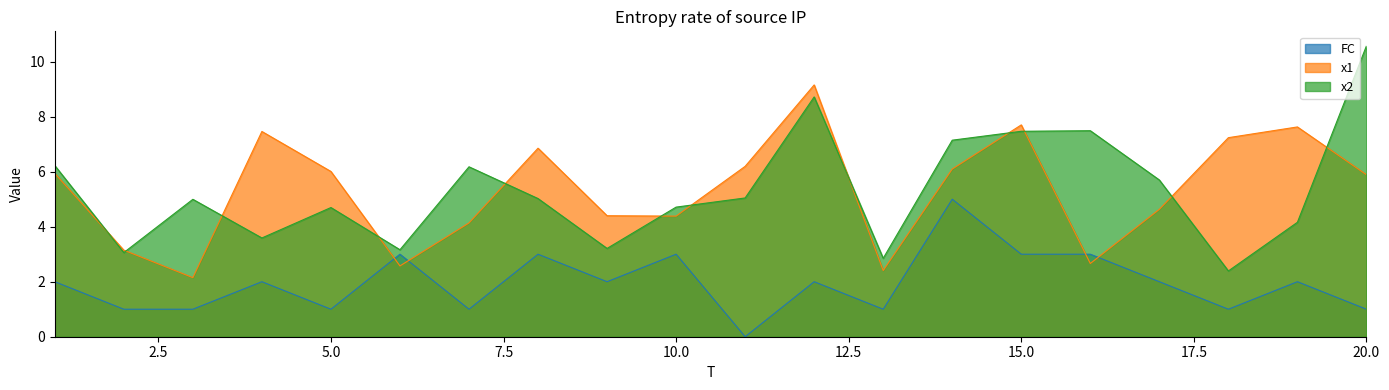

Reading left to right, what are all the values shown in this chart?

x1: 5.9	3.1	2.1	7.5	6.0	2.6	4.1	6.9	4.4	4.4	6.2	9.2	2.4	6.1	7.7	2.7	4.6	7.2	7.6	5.9
x2: 6.2	3.1	5.0	3.6	4.7	3.2	6.2	5.0	3.2	4.7	5.0	8.7	2.9	7.1	7.5	7.5	5.7	2.4	4.2	10.6
FC: 2.0	1.0	1.0	2.0	1.0	3.0	1.0	3.0	2.0	3.0	0.0	2.0	1.0	5.0	3.0	3.0	2.0	1.0	2.0	1.0